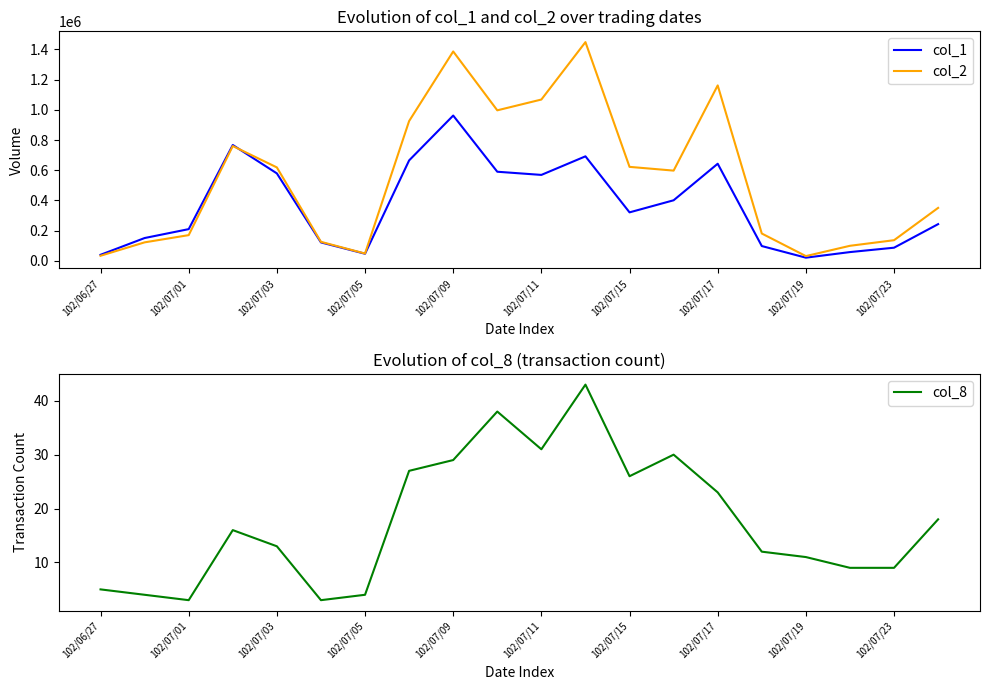

True or false: col_2 has more than 2 points higher than both neighbors.

True